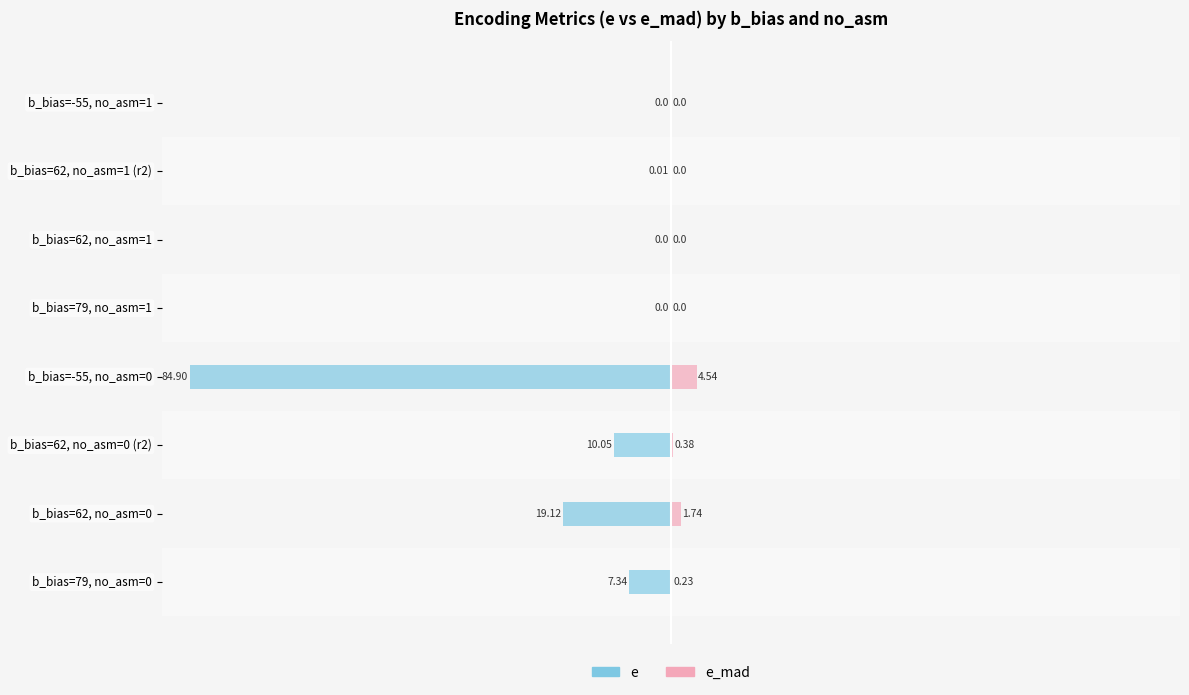

The value of e at b_bias=62, no_asm=0 (r2) is -15.9. True or false?

False